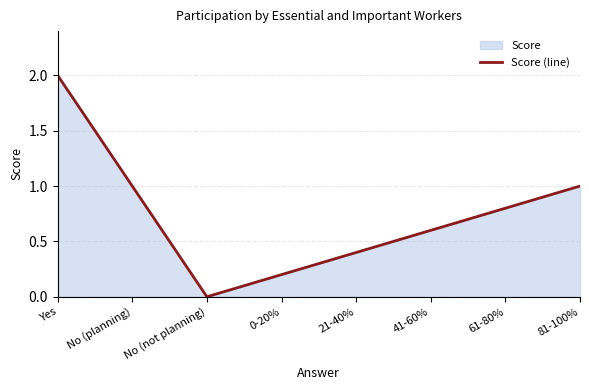

How many distinct data groups are displayed?

1